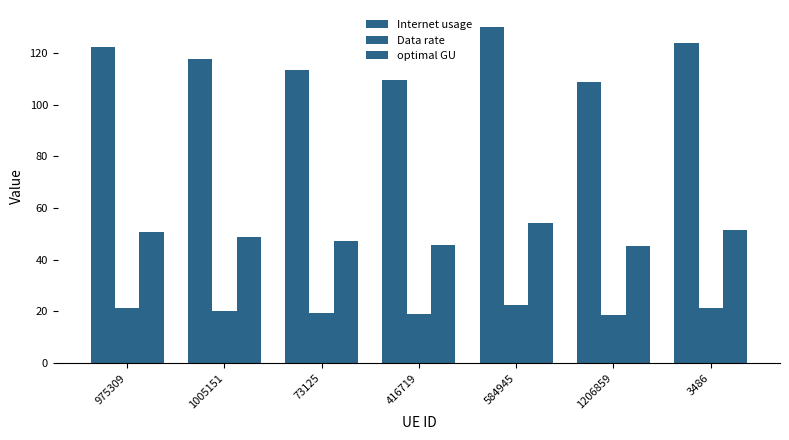

Which series has the largest range (max minus min)?

Internet usage